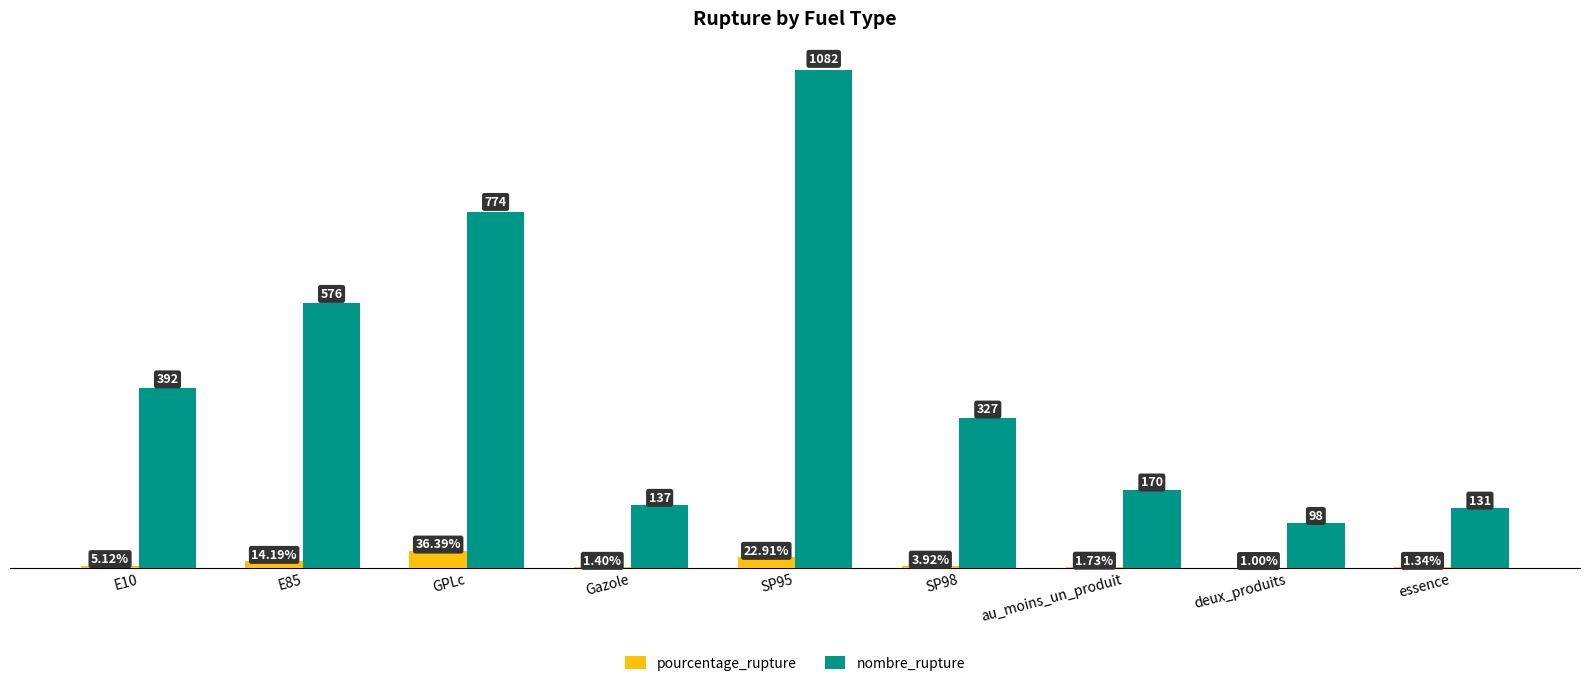

Is the value of pourcentage_rupture at au_moins_un_produit greater than the value of nombre_rupture at E10?

No